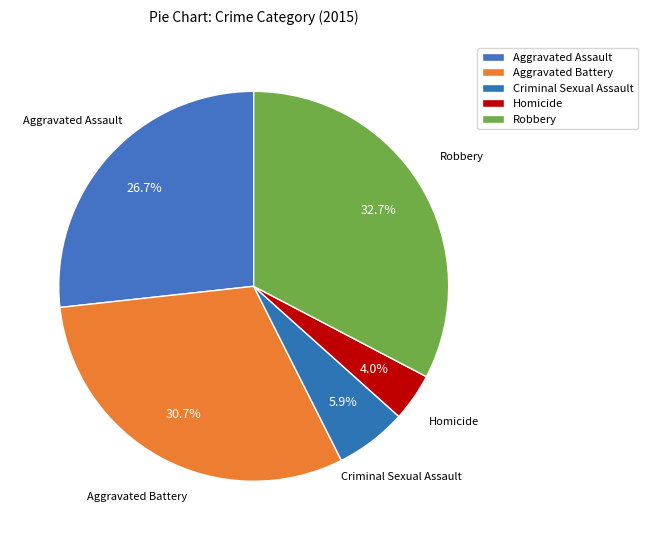

How many segments does this pie chart have?

5